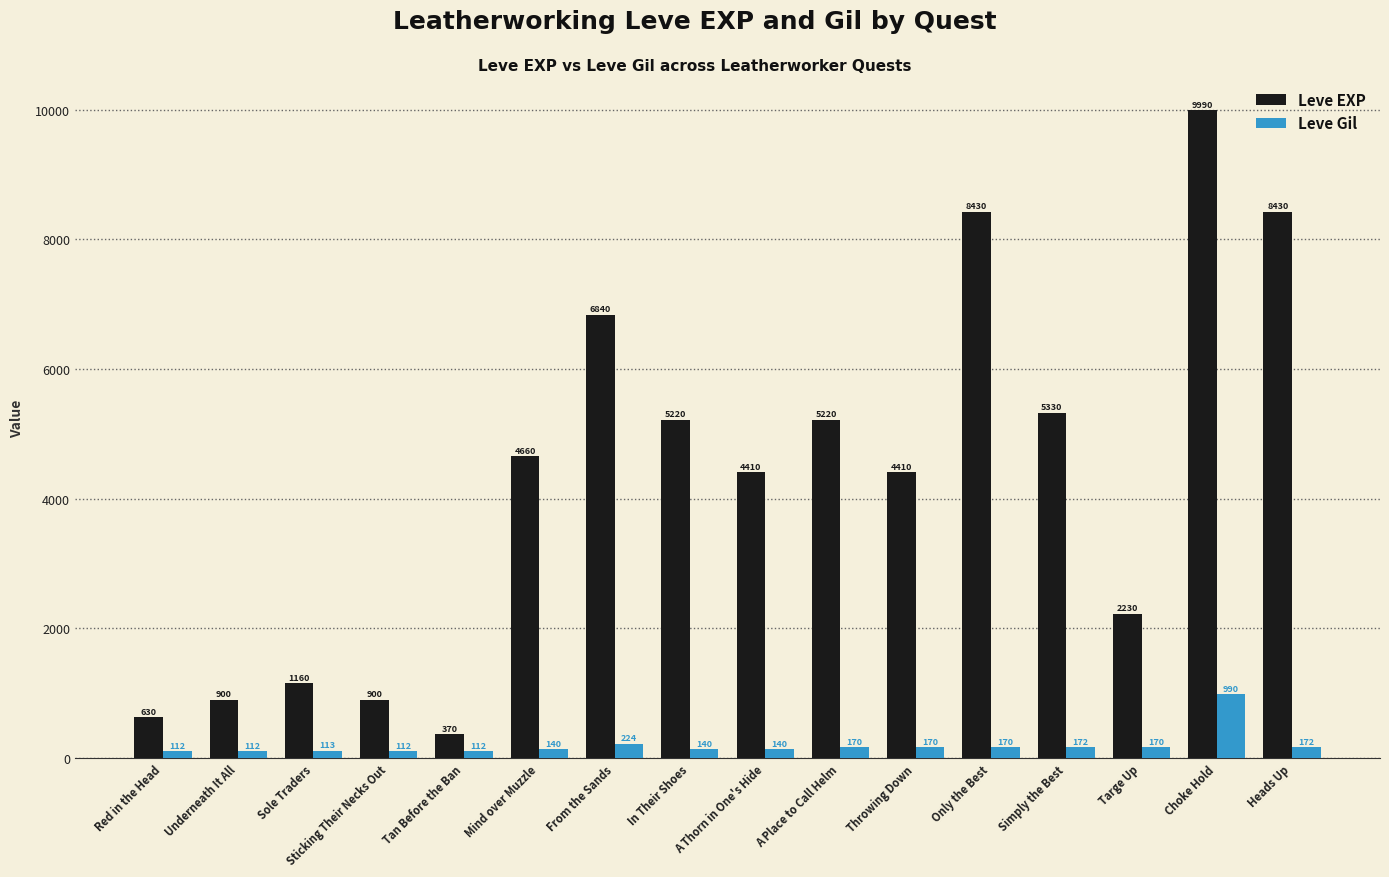

List the series in order of their overall mean, highest first.

Leve EXP, Leve Gil